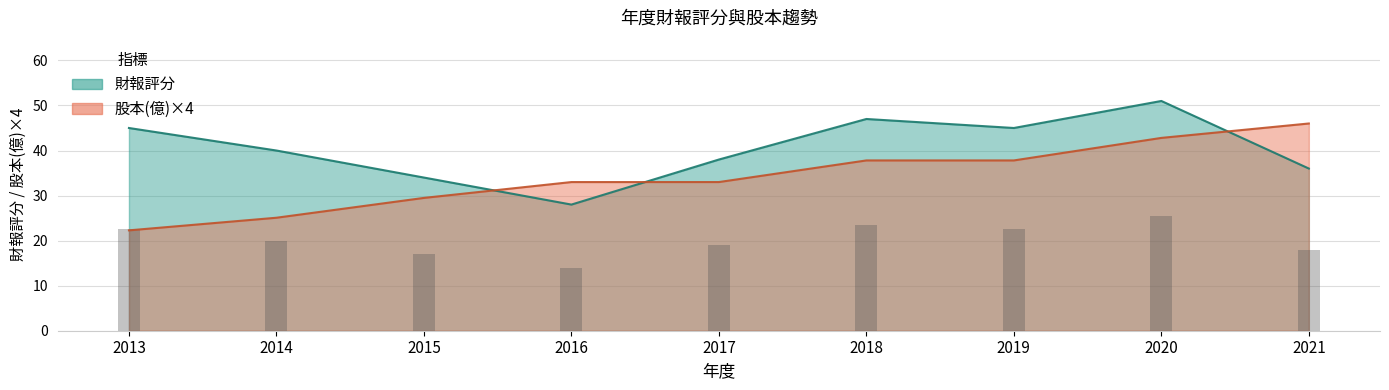

Count the number of categories in the chart.

9